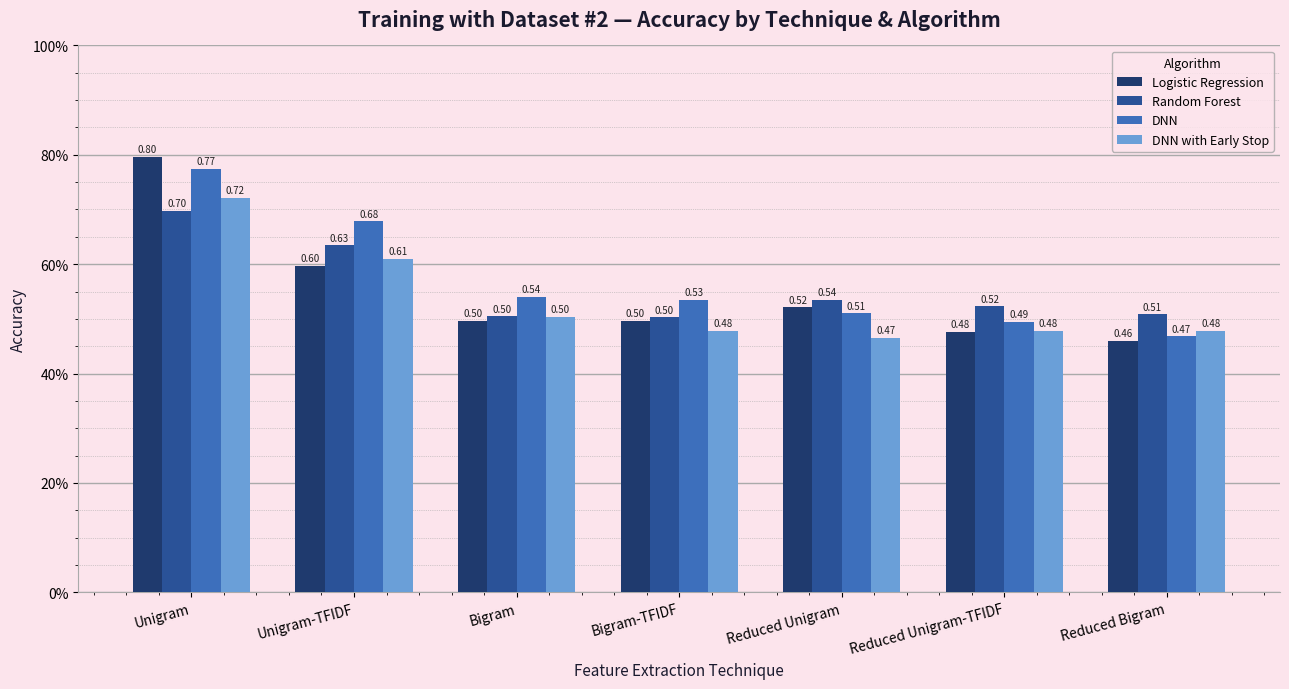

The DNN with Early Stop series shows 0.5 at Bigram. True or false?

True